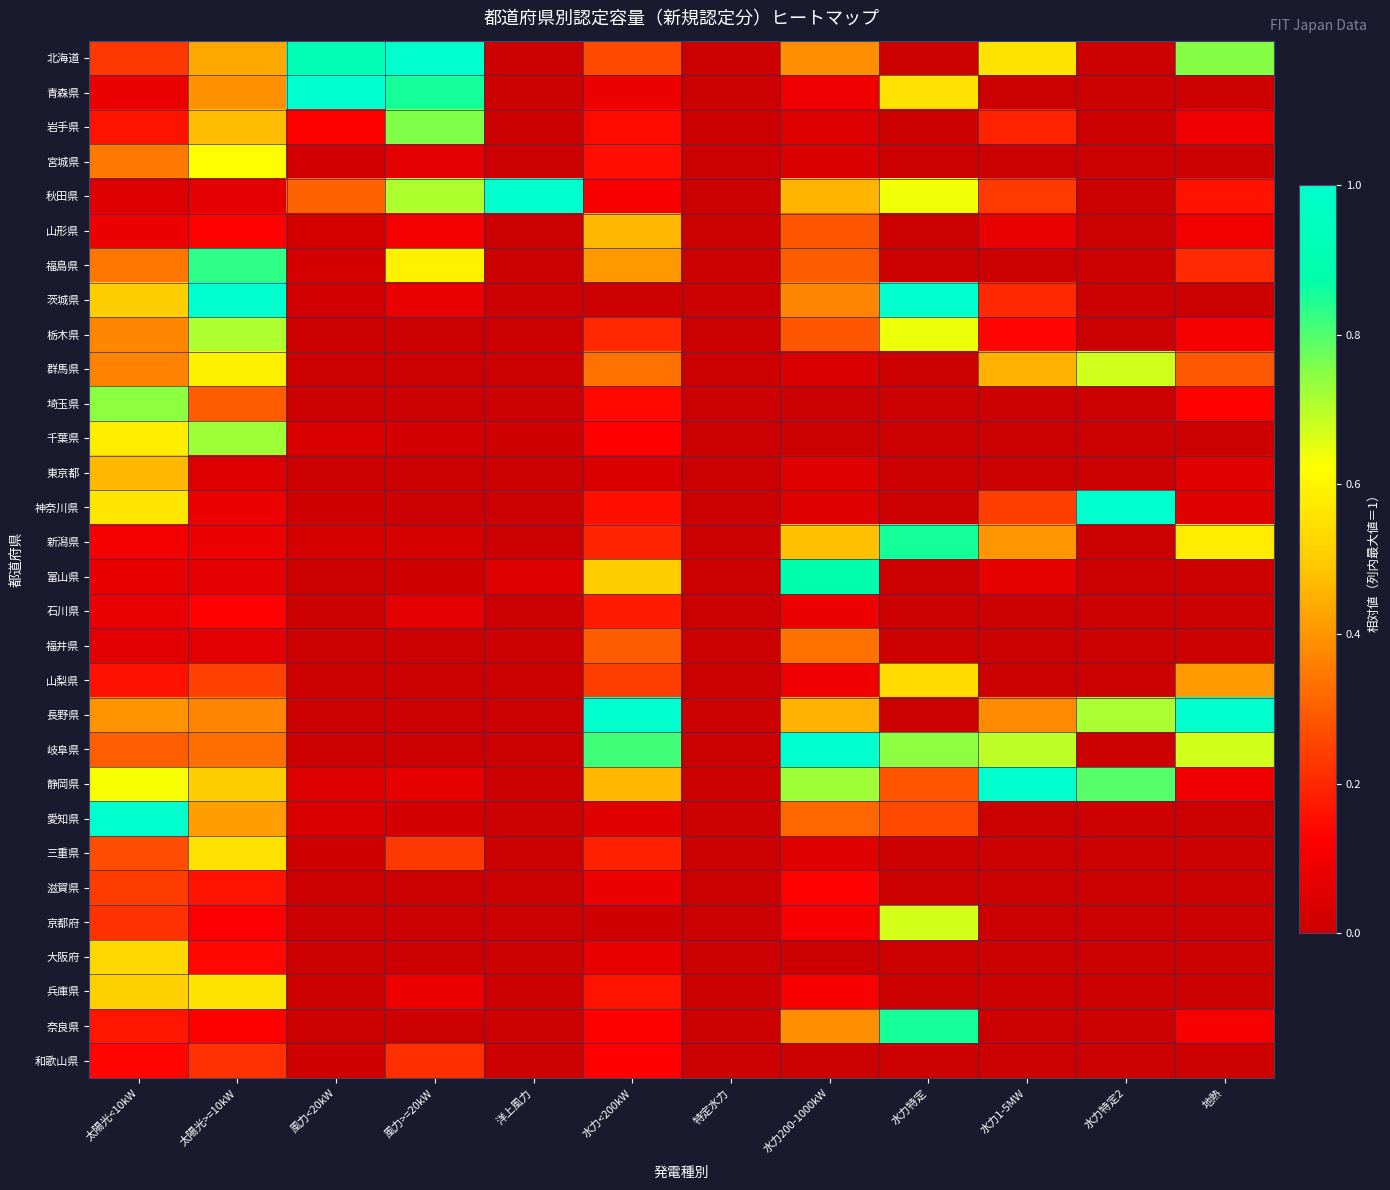

What is the total value across all series at 太陽光>=10kW?

10.5